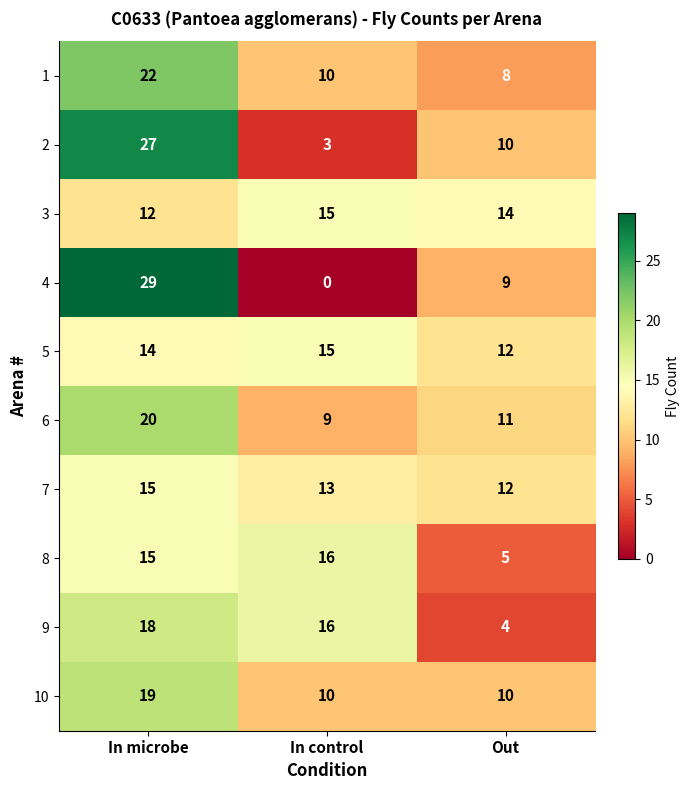

What value does the 2 series have at Out, to the nearest 10?

10